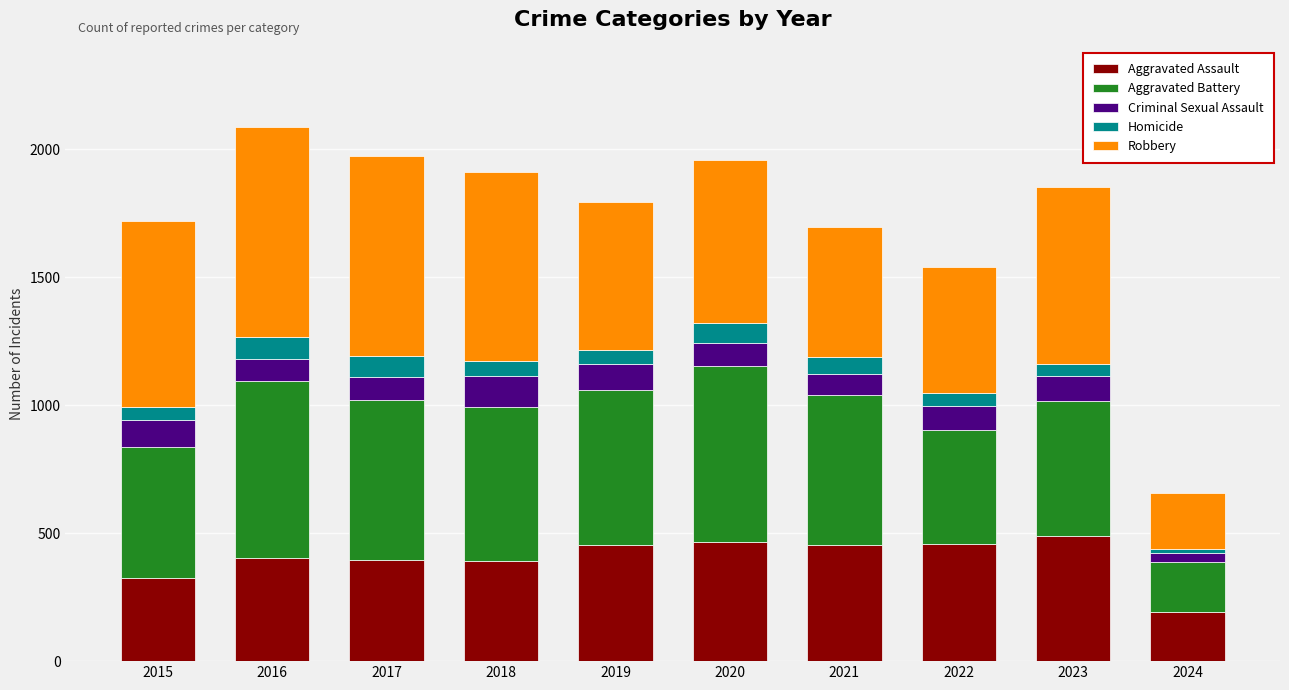

Count the number of data series in this chart.

5